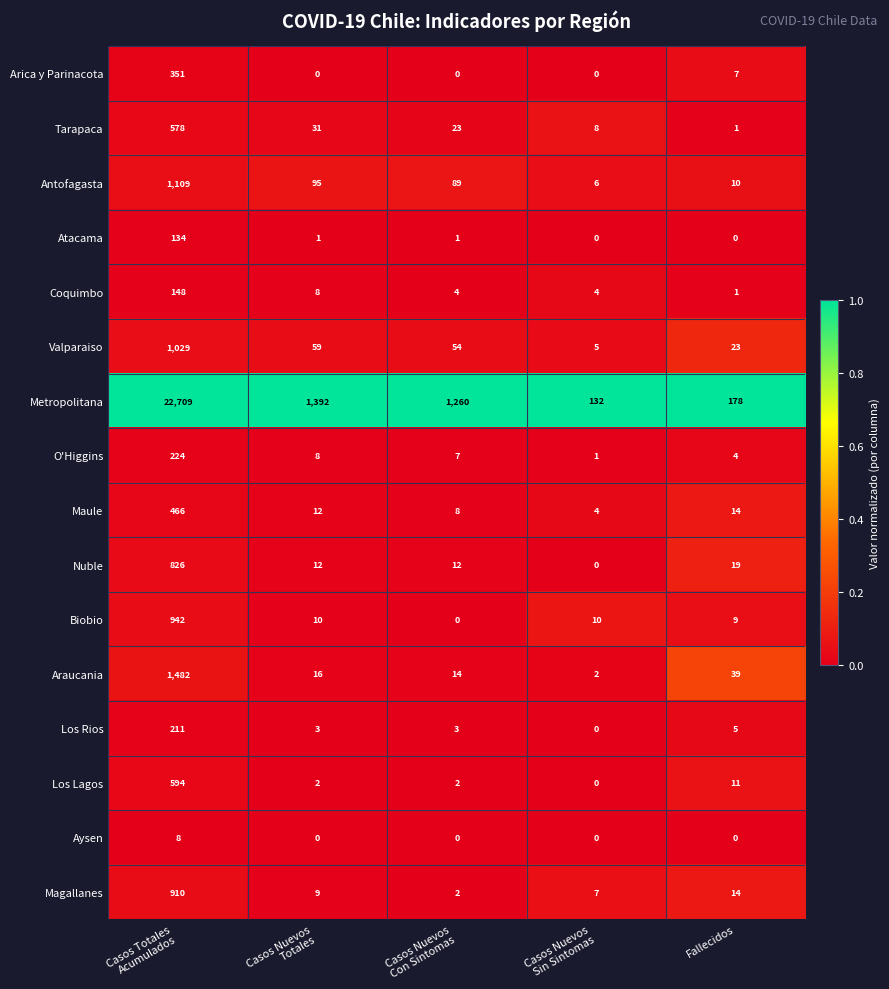

What is the greatest value displayed?

22709